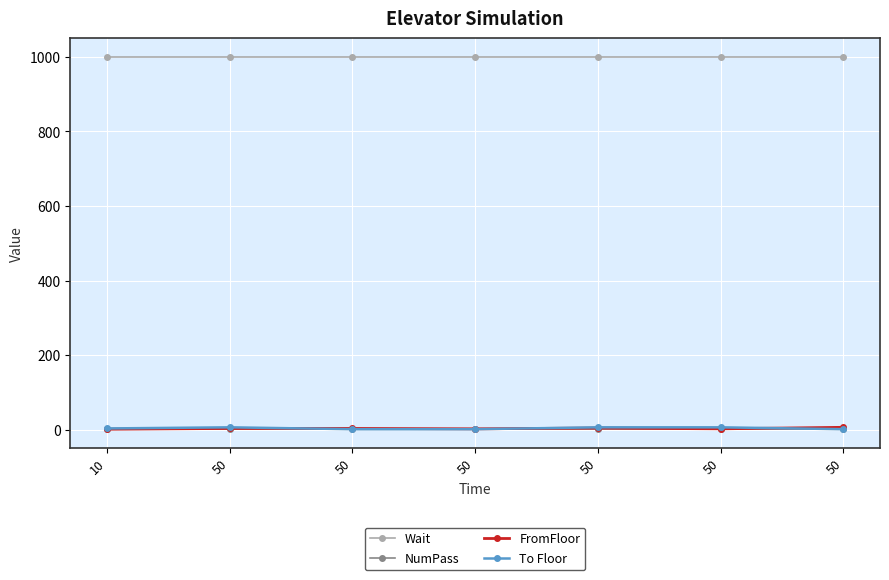

Which category has the lowest value across all series?

10